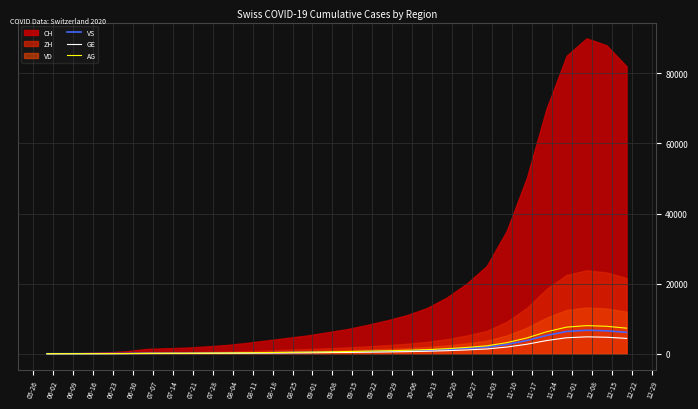

The GE series shows 597 at 11-03. True or false?

False